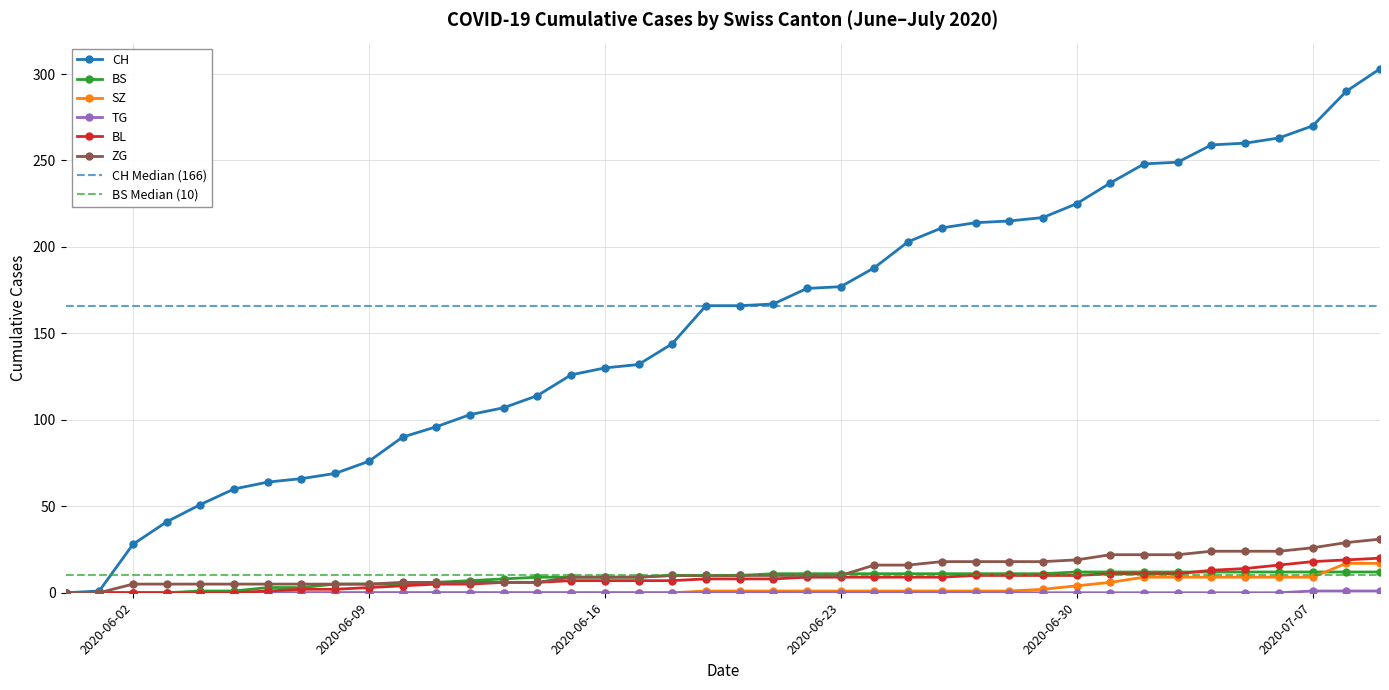

What are all the series names shown in the legend?

CH, BS, SZ, TG, BL, ZG